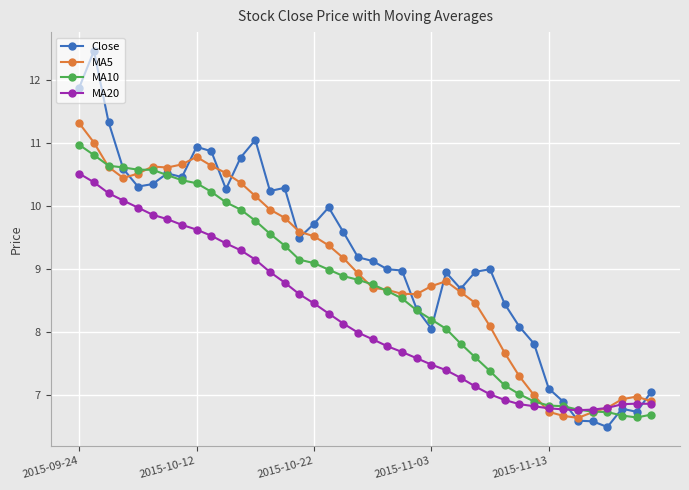

What is the difference between the maximum and second lowest values in the MA20 series?

3.7